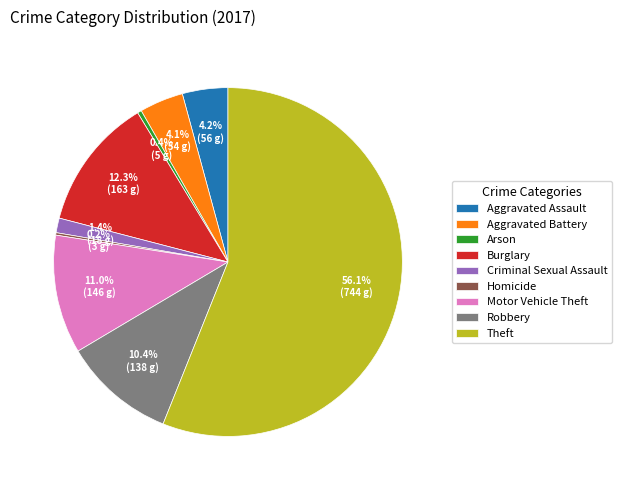

Is there a majority slice in this chart?

Yes